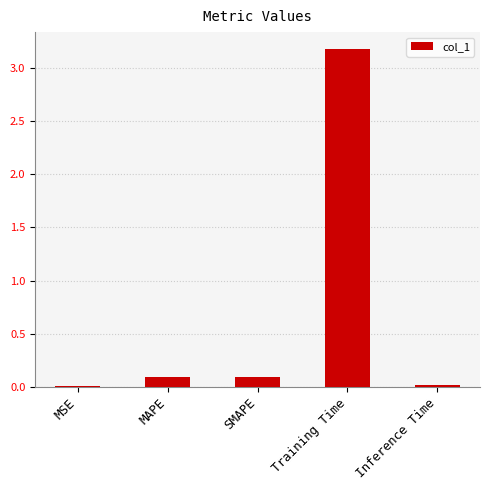

At which category does the chart reach its peak across all series?

Training Time